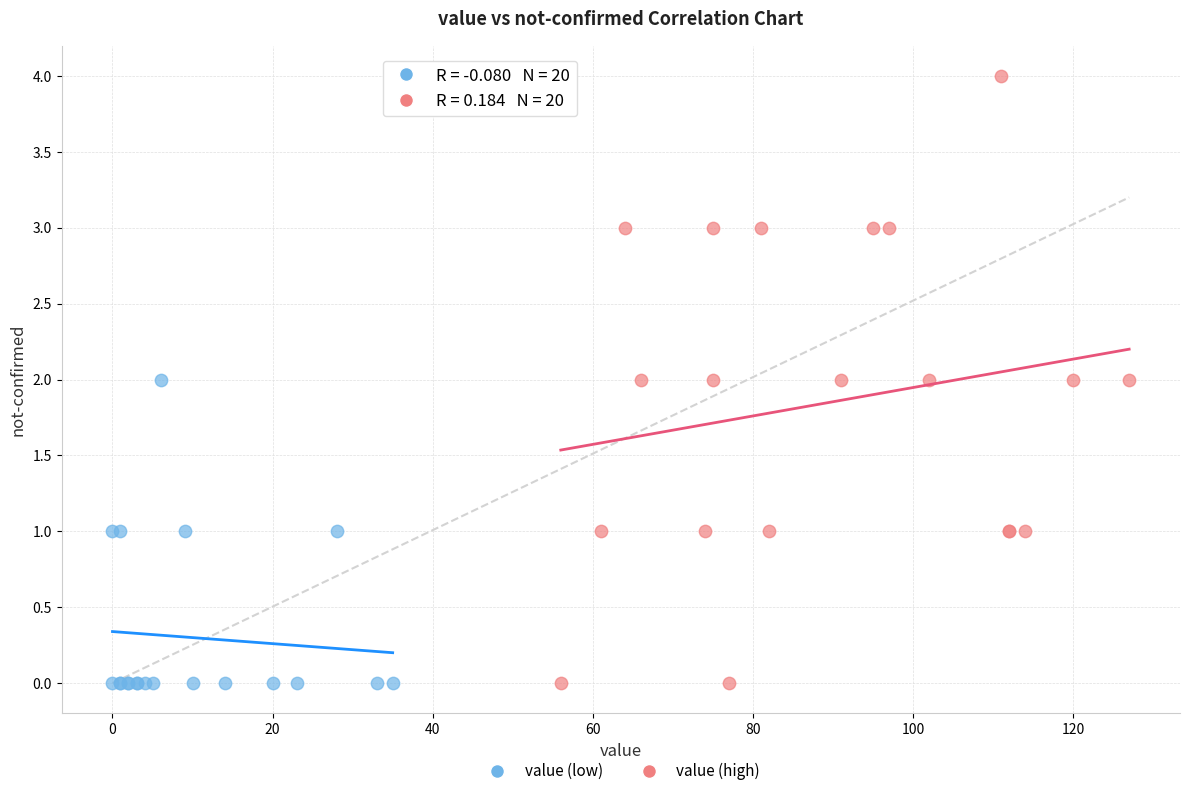

What are all the series names shown in the legend?

value (low), value (high)